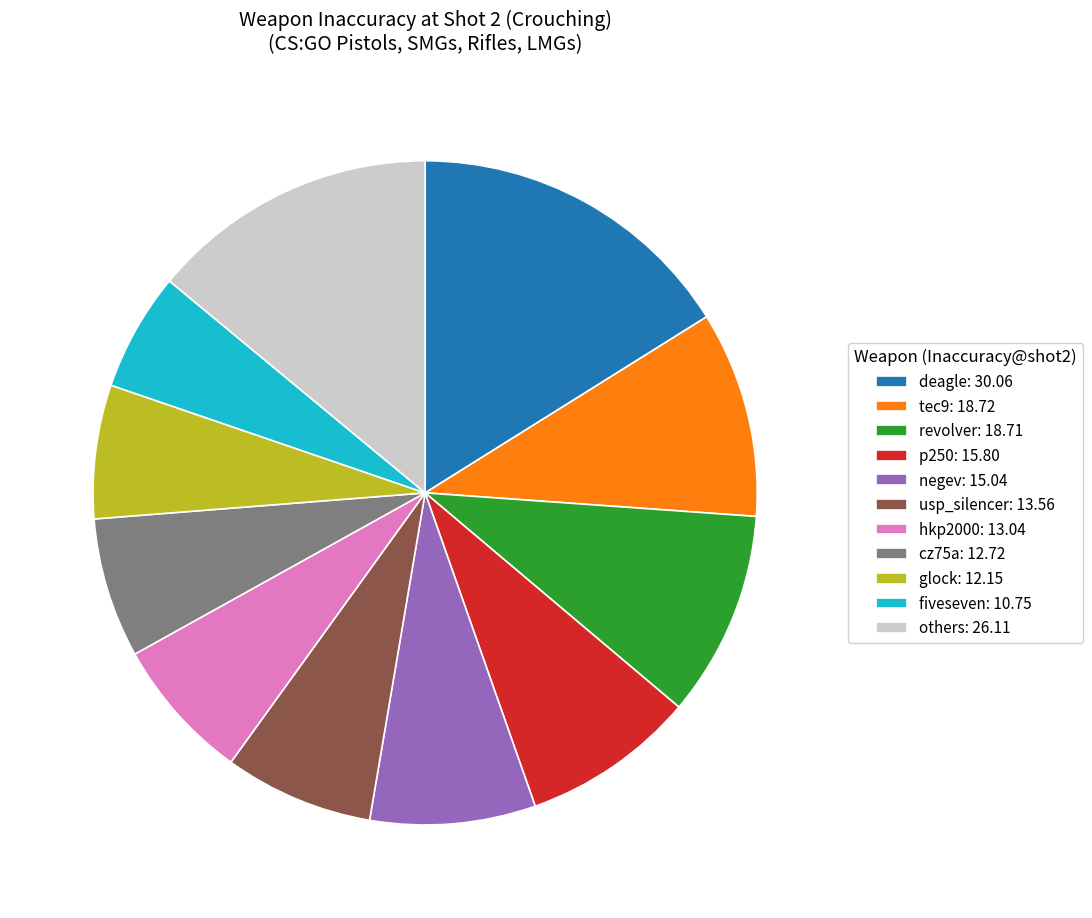

Is the sum of usp_silencer: 13.56 and tec9: 18.72 greater than half?

No